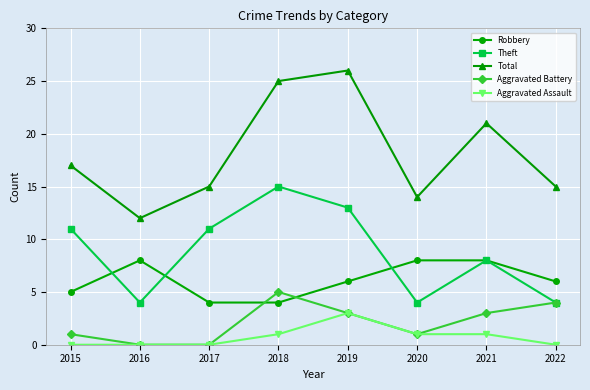

At which category does the chart reach its peak across all series?

2019